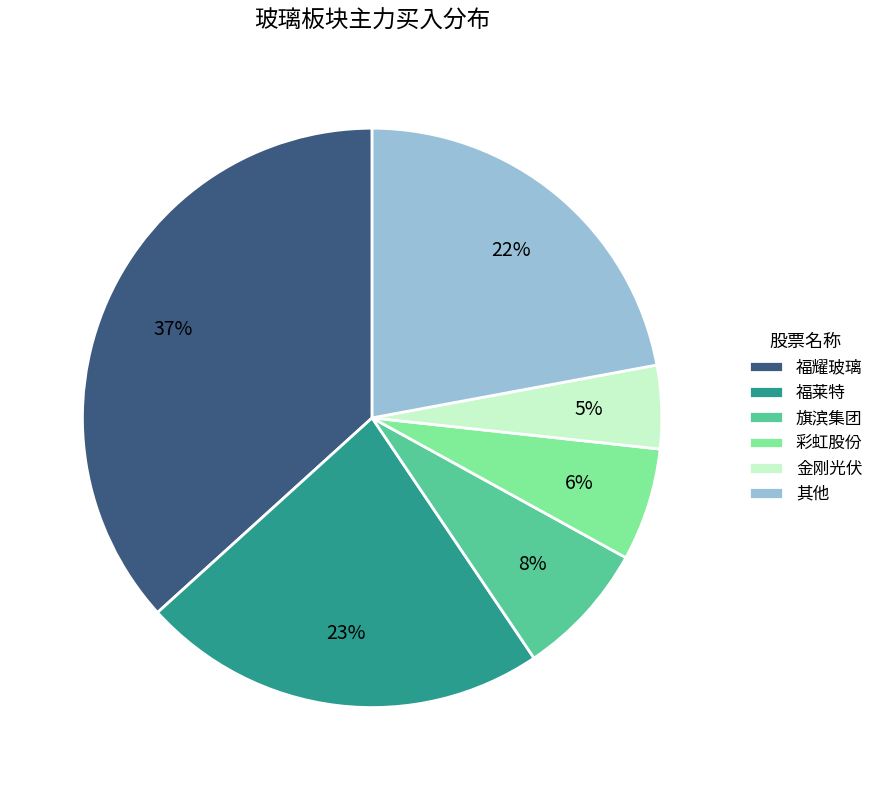

Between 彩虹股份 and 其他, which is larger?

其他